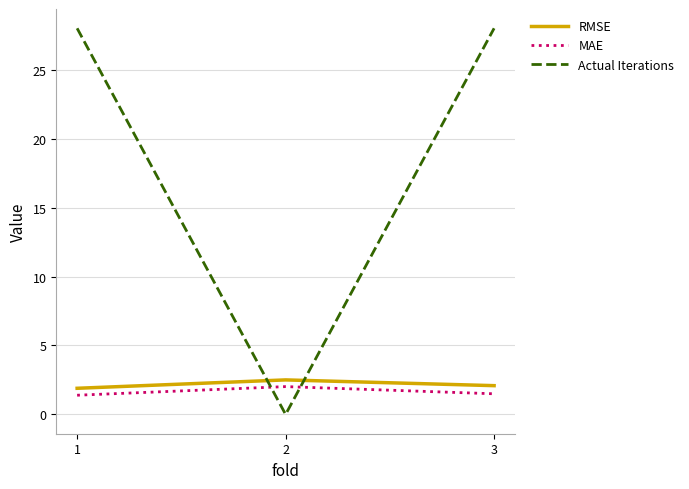

What value does the RMSE series have at 3?

2.1